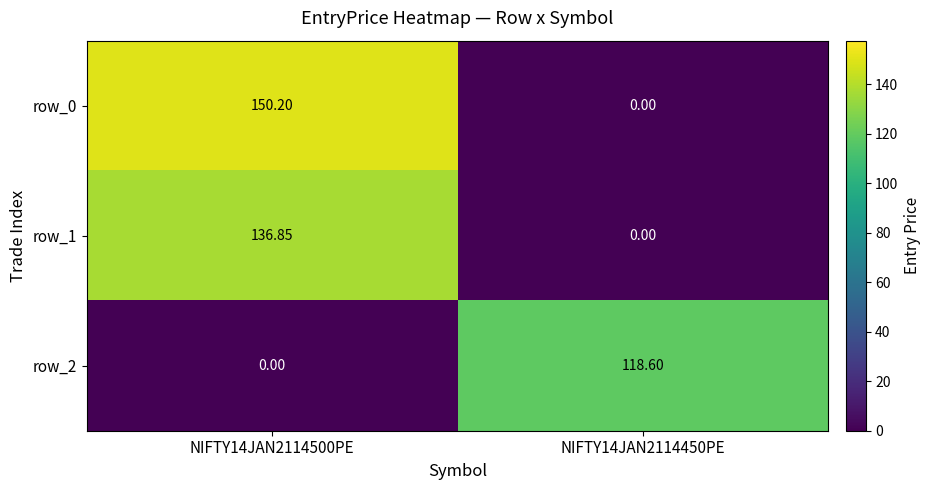

The row_0 series shows 150.2 at NIFTY14JAN2114500PE. True or false?

True